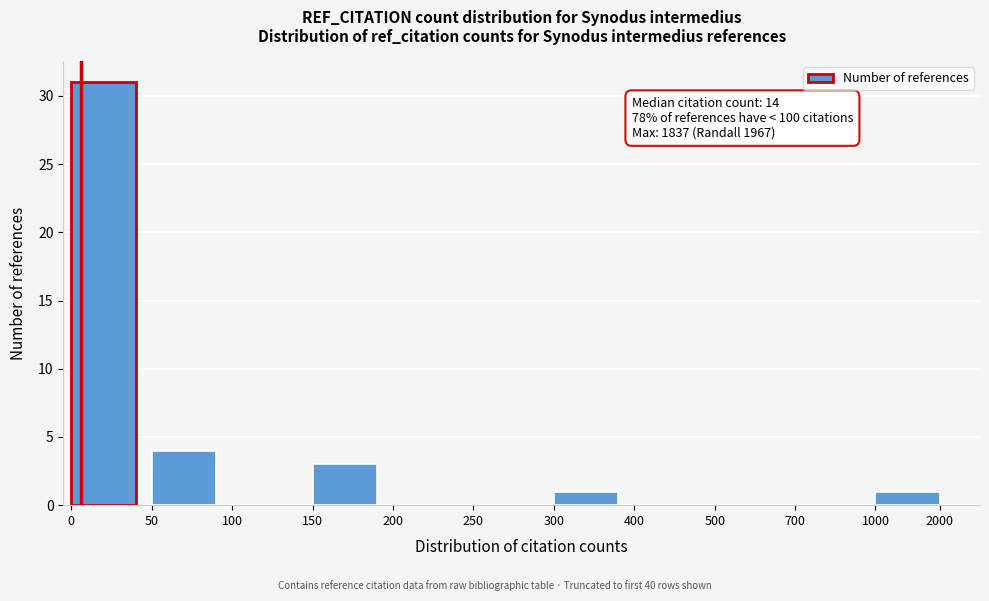

Reading left to right, extract all data points from this chart.

0=31	50=4	100=0	150=3	200=0	250=0	300=1	400=0	500=0	700=0	1000=1